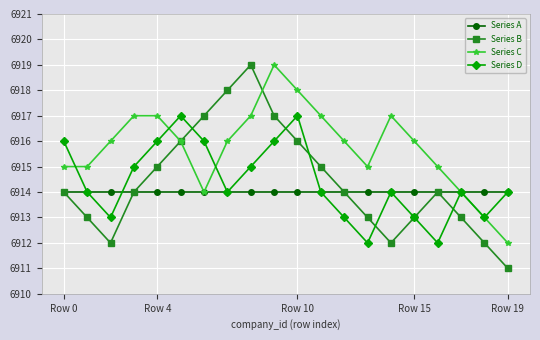

Count the number of data series in this chart.

4